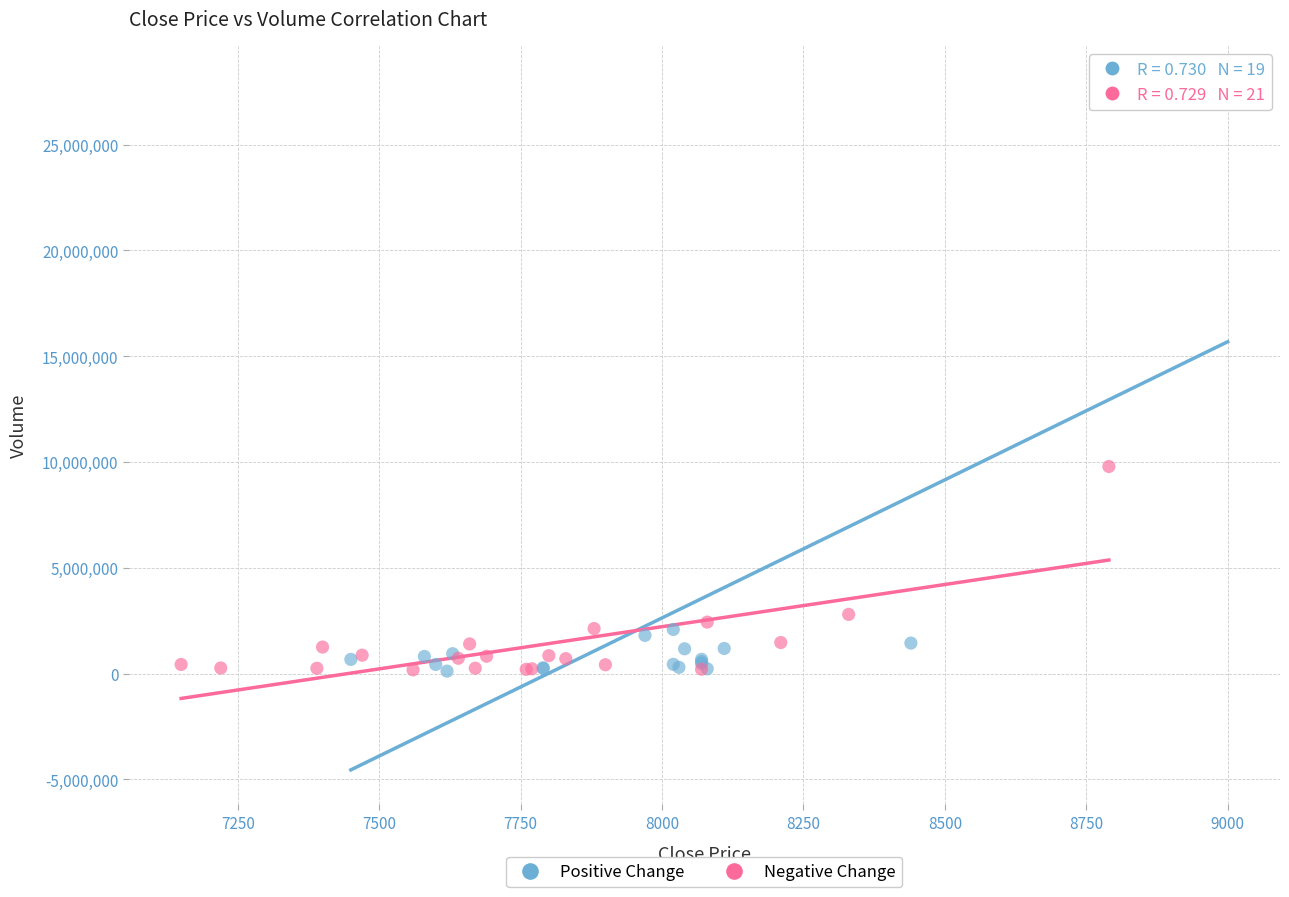

Which series reaches the maximum Y coordinate?

Positive Change